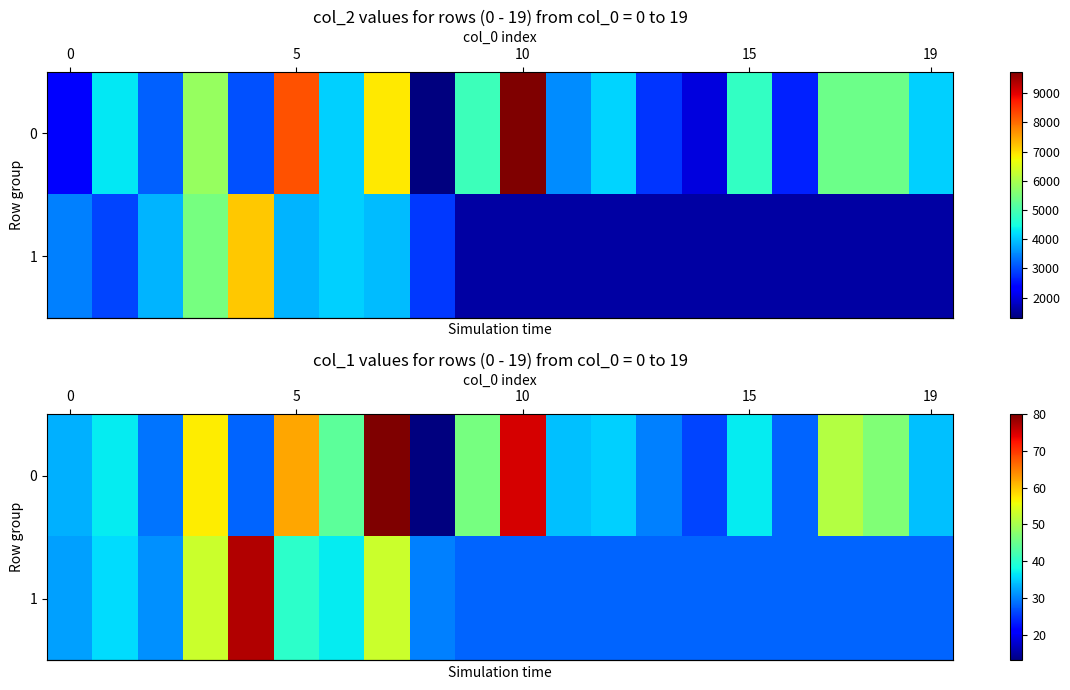

How many categories are shown in the chart?

20